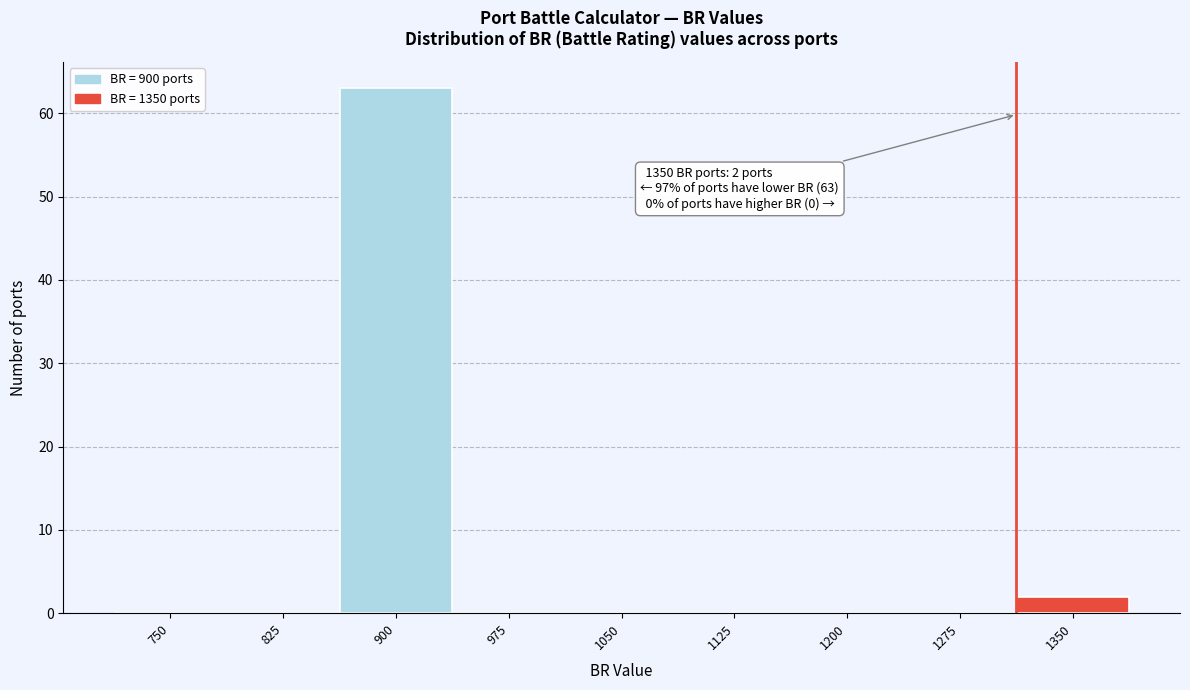

Reading left to right, list all the values displayed in this chart.

750=0	825=0	900=63	975=0	1050=0	1125=0	1200=0	1275=0	1350=2